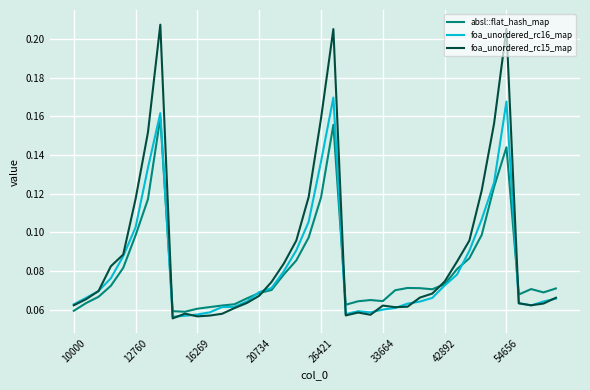

Which series has the largest range (max minus min)?

foa_unordered_rc15_map